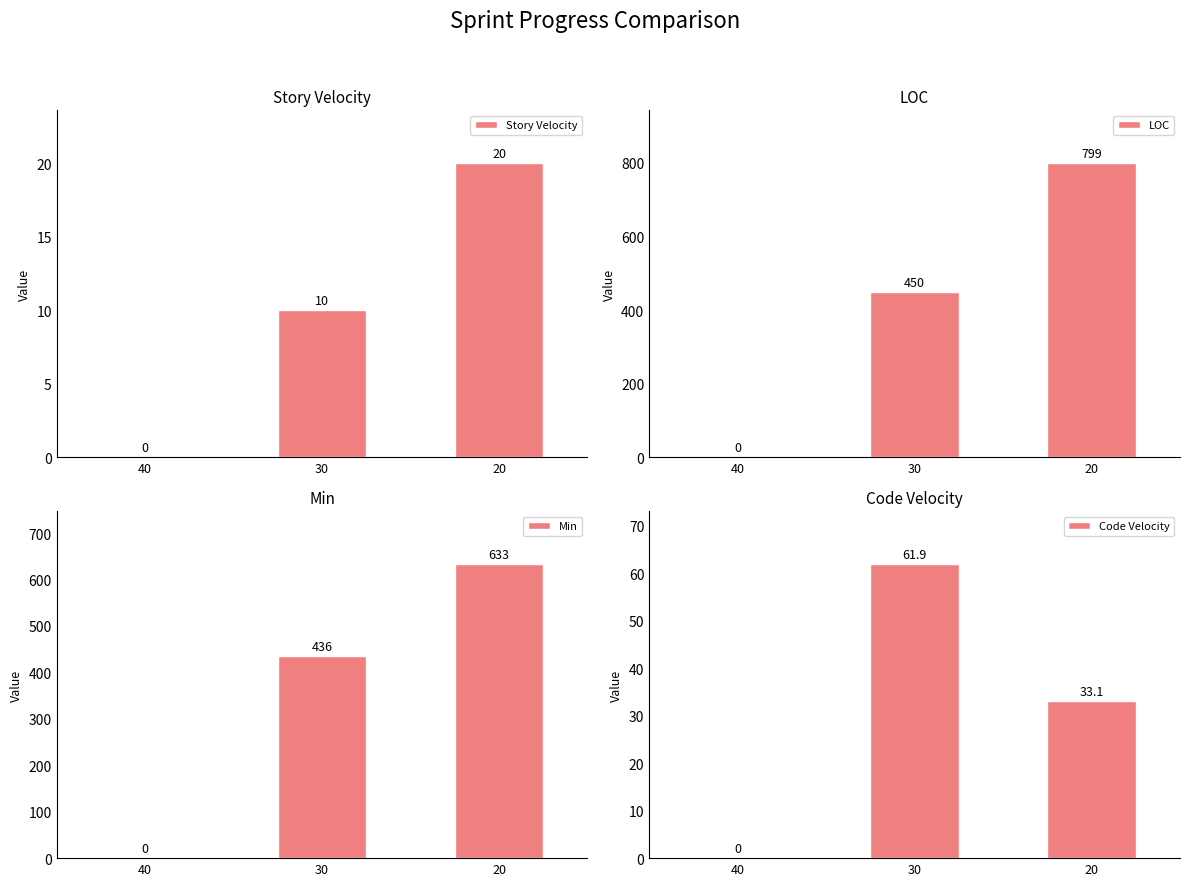

Reading left to right, extract all data points from this chart.

Story Velocity: 0.0	10.0	20.0
LOC: 0.0	450.0	799.0
Min: 0.0	436.0	633.0
Code Velocity: 0.0	61.9	33.1